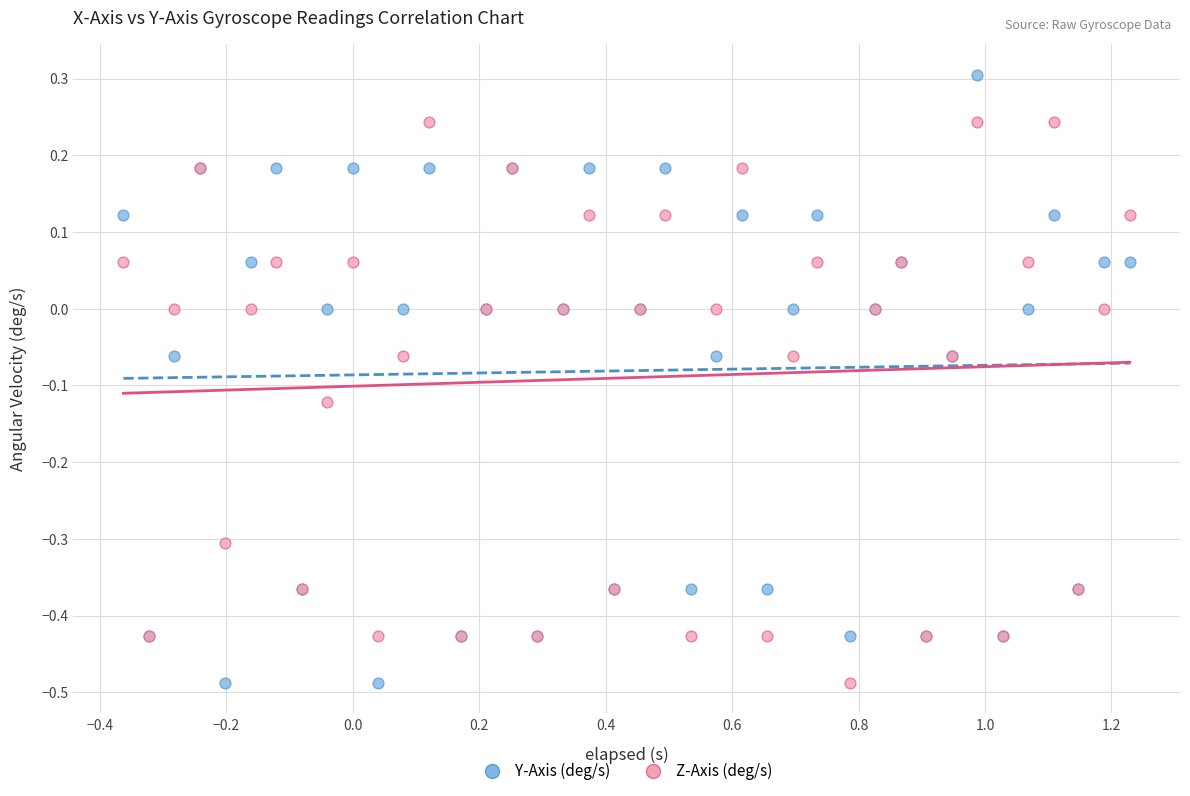

What are all the series names shown in the legend?

Y-Axis (deg/s), Z-Axis (deg/s)